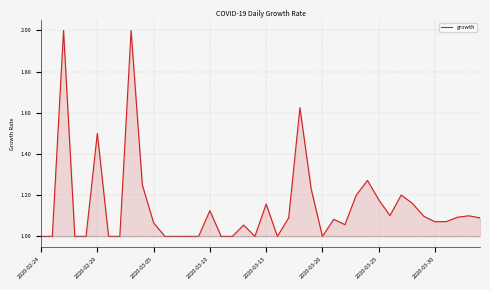

What is the smallest value displayed?

1.0